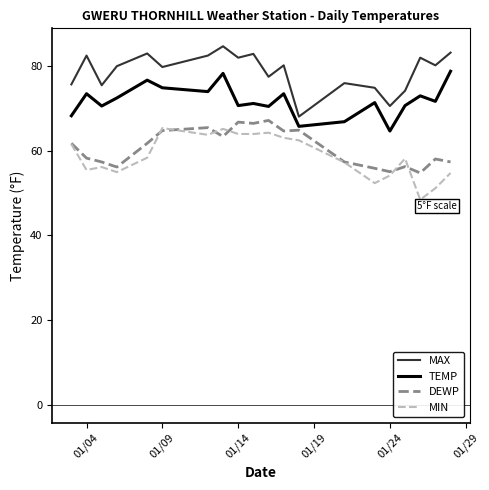

True or false: DEWP and MAX intersect in this chart.

False